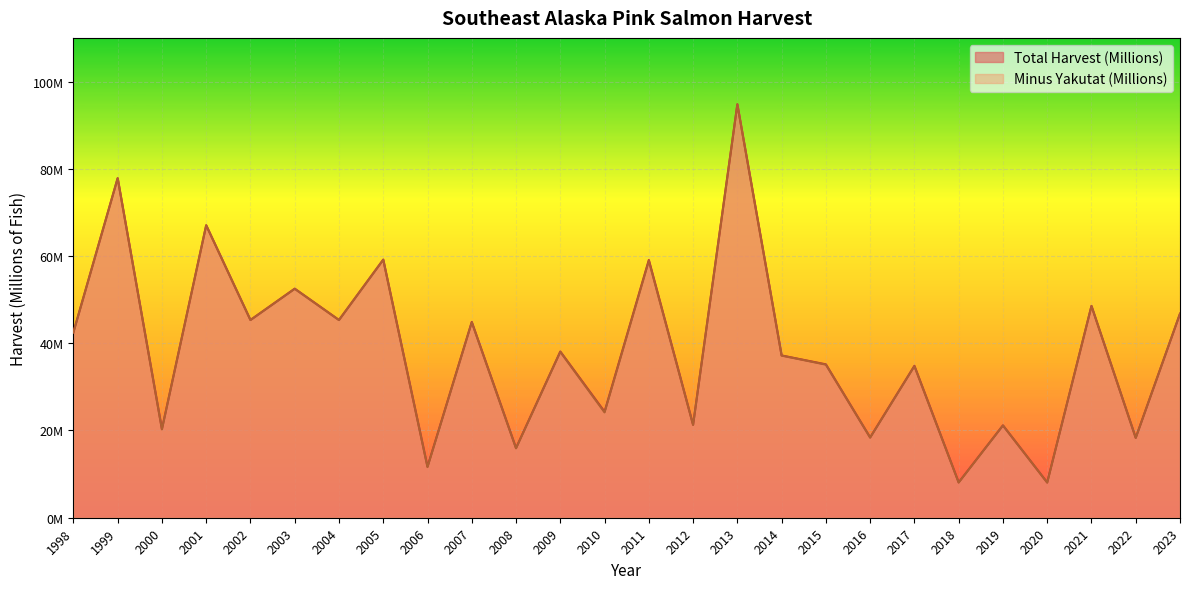

What is the greatest value displayed?

94.8